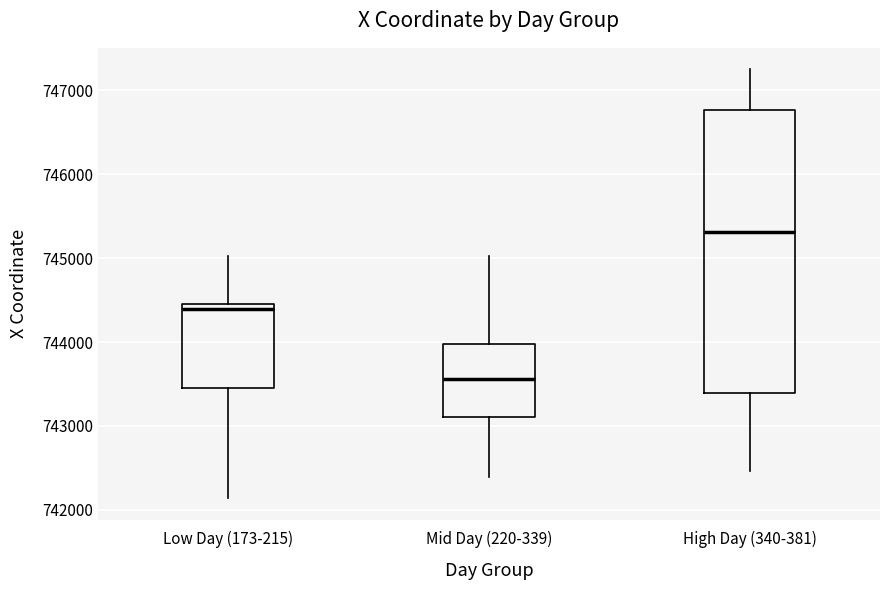

Reading left to right, transcribe this box plot: for each box, give where its median line is, the range the box spans, and where its two whiskers end, as read against the y-axis. The values are not printed on the chart, so give them approximately, as read against the axis.

Low Day (173-215): median 744400, box 743400 to 744500, whiskers 742100 to 745000
Mid Day (220-339): median 743600, box 743100 to 744000, whiskers 742400 to 745000
High Day (340-381): median 745300, box 743400 to 746800, whiskers 742500 to 747300